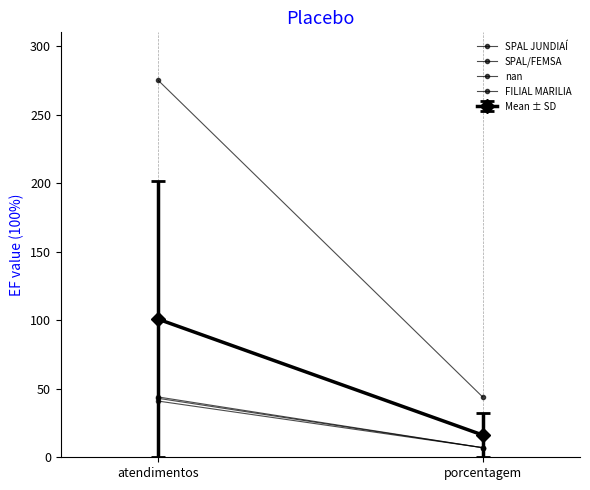

What is the greatest value displayed?

275